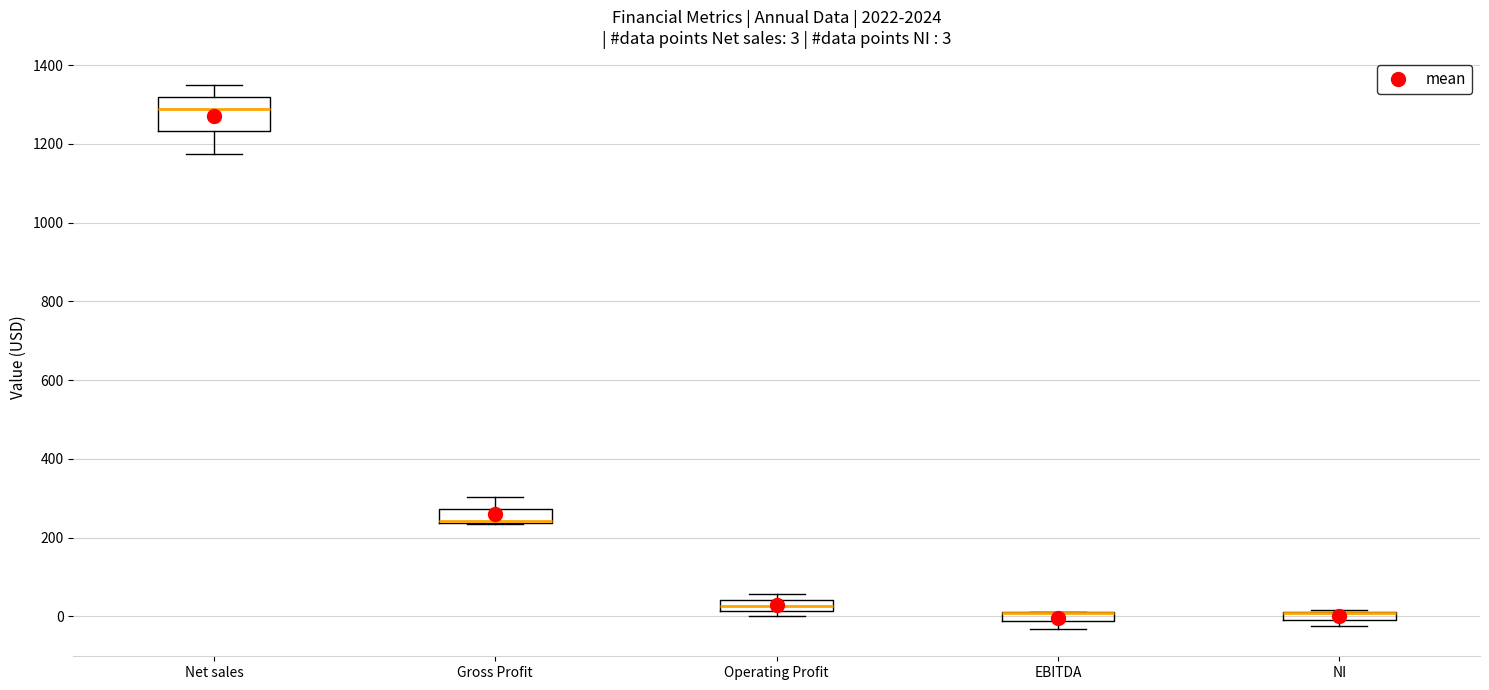

Which box is the tallest, from its lower edge to its upper edge?

Net sales